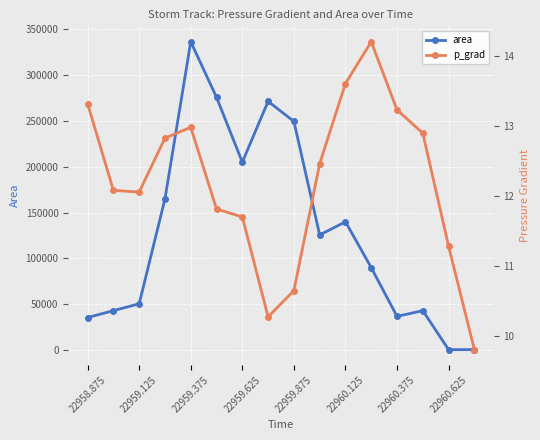

What is the difference between the second highest and minimum values in the area series?

275000